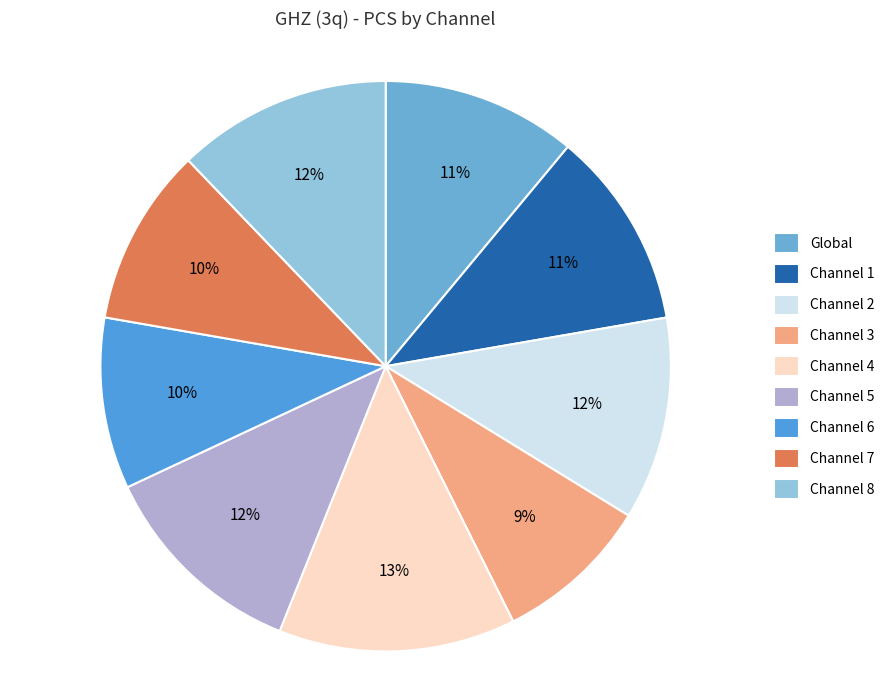

Count the number of slices in the pie.

9